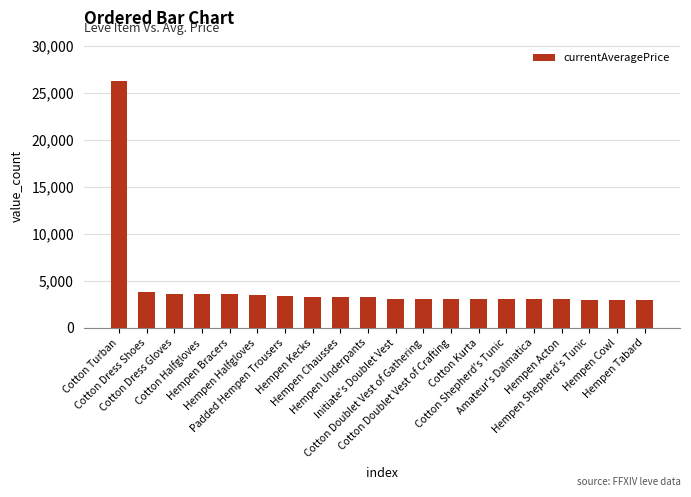

What is the smallest value displayed?

2999